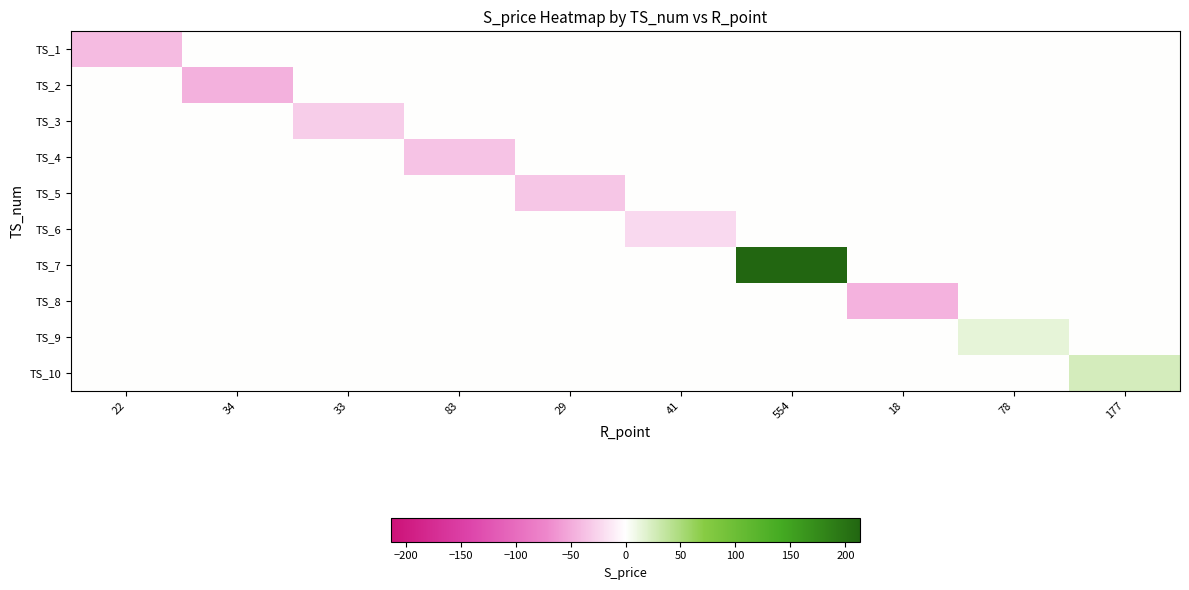

What is the spread (max minus min) of values at 29?

33.9